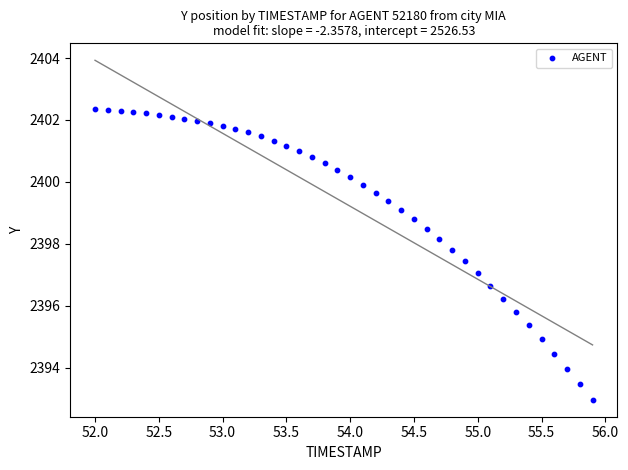

What is the range of X values (max minus min)?

3.9